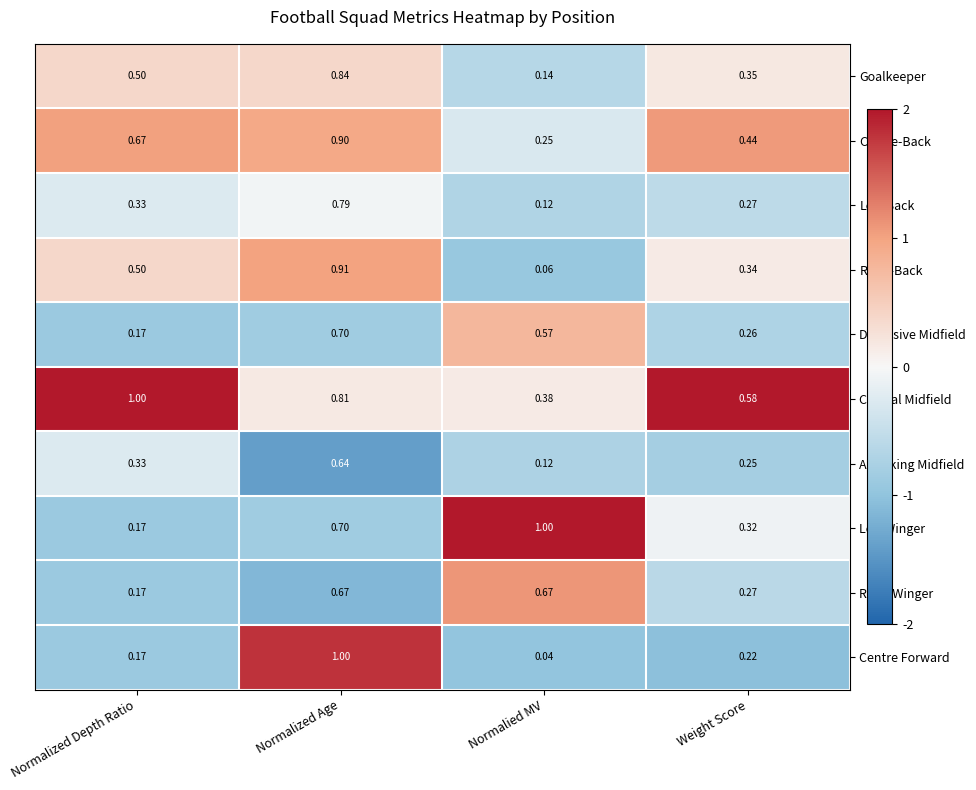

At which label is Left Winger closest to 0?

Normalized Depth Ratio